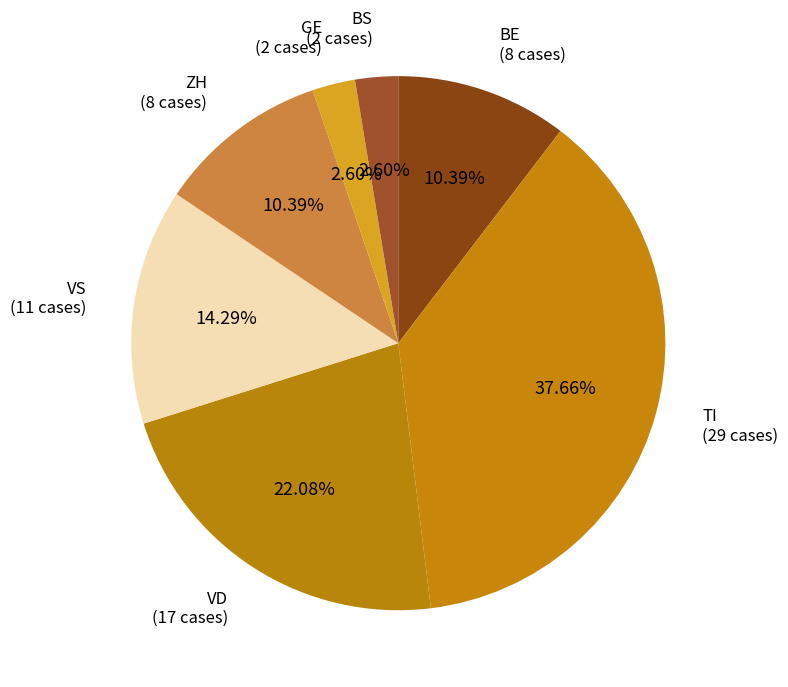

Is there a majority slice in this chart?

No